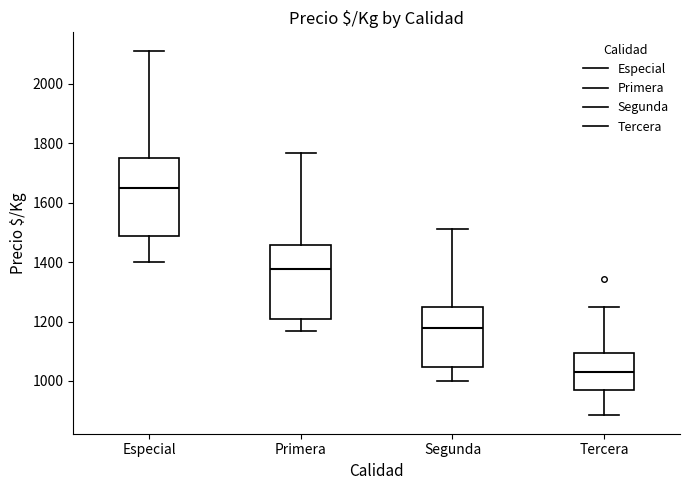

Reading left to right, transcribe this box plot: for each box, give where its median line is, the range the box spans, and where its two whiskers end, as read against the y-axis. The values are not printed on the chart, so give them approximately, as read against the axis.

Especial: median 1660, box 1480 to 1760, whiskers 1400 to 2120
Primera: median 1380, box 1200 to 1460, whiskers 1160 to 1760
Segunda: median 1180, box 1040 to 1240, whiskers 1000 to 1520
Tercera: median 1040, box 960 to 1100, whiskers 880 to 1260